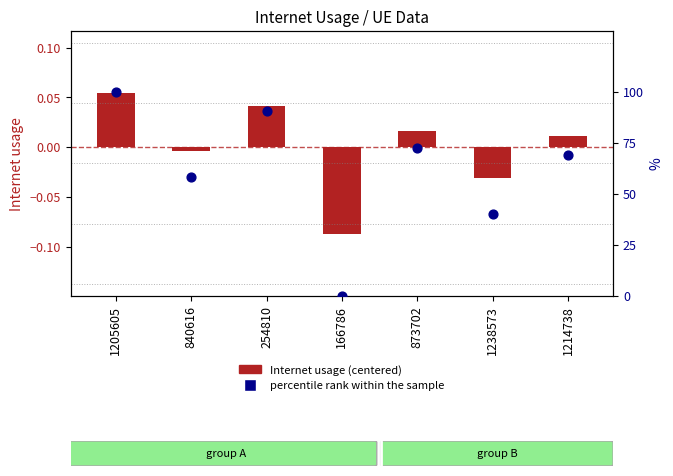

Which series has the widest spread of Y values?

percentile rank within the sample